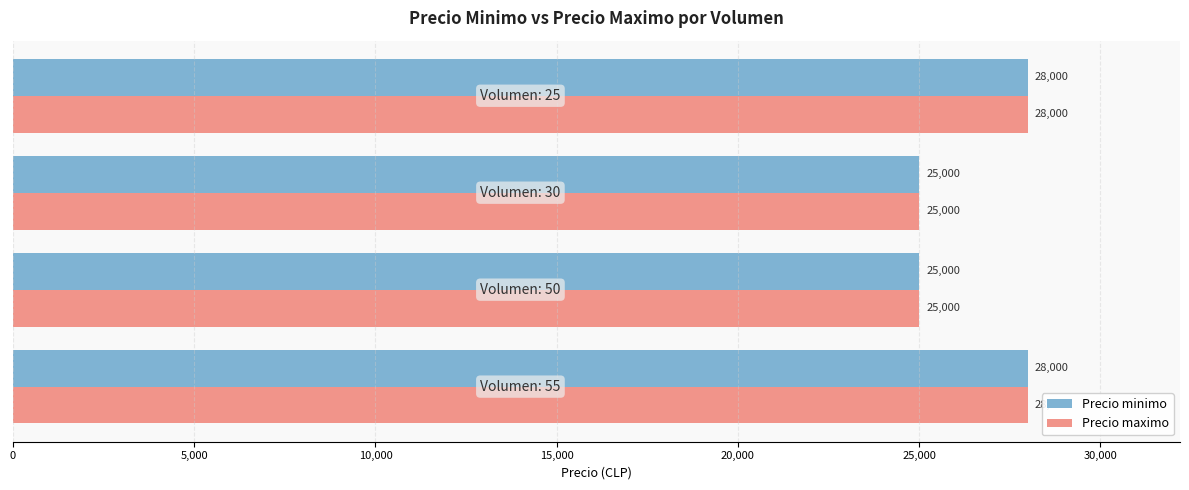

How many values in the Precio minimo series are below 28000?

2